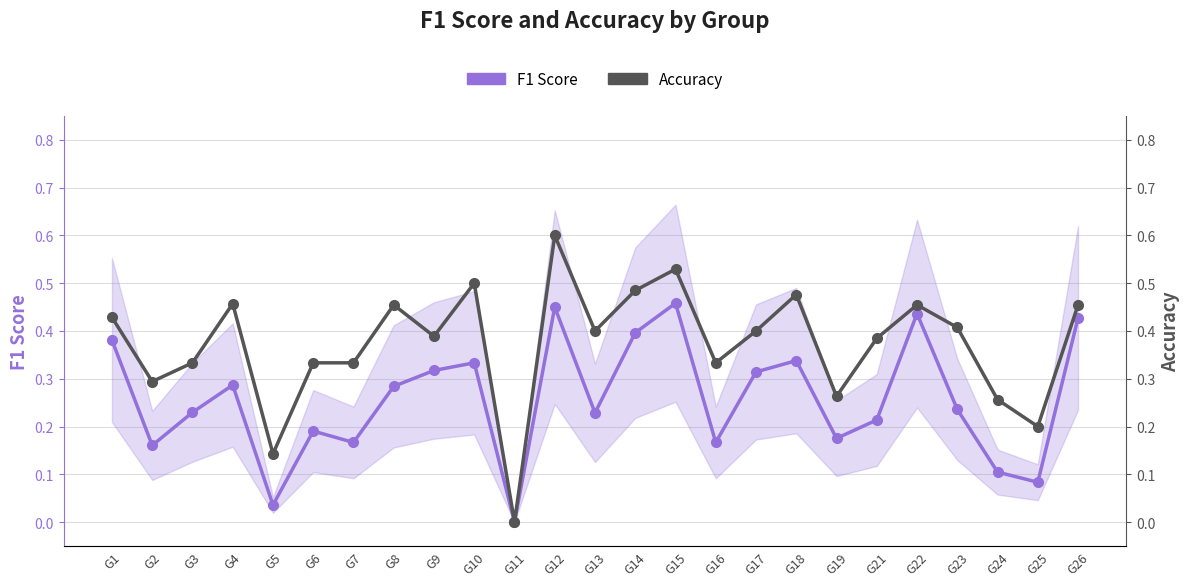

Which series has the widest spread of values?

Accuracy